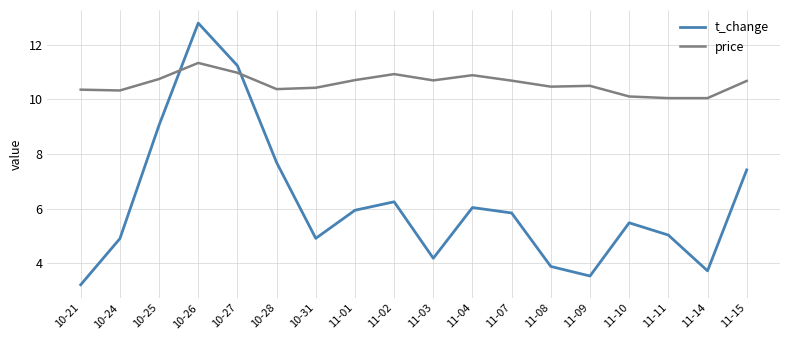

Between 10-28 and 11-10, which series saw the biggest shift?

t_change